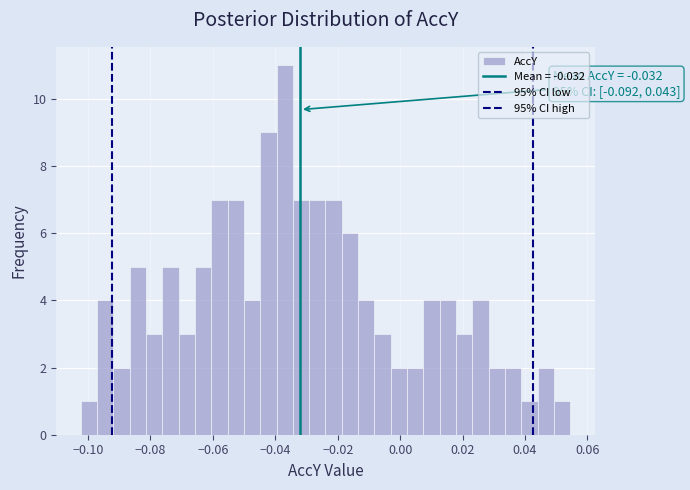

Around what value on the x-axis is the tallest bar? Give the approximate position of its centre, as read against the axis.

-0.036